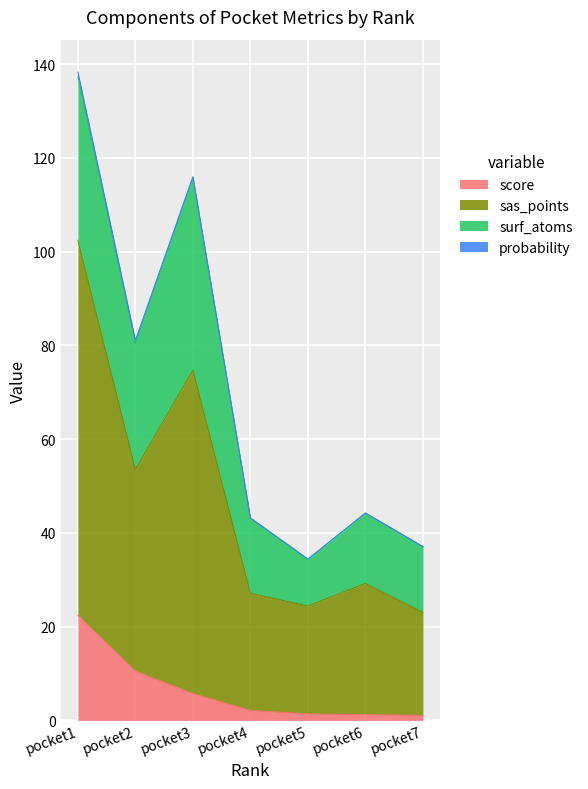

True or false: score has a value of 2.0 at pocket5.

False